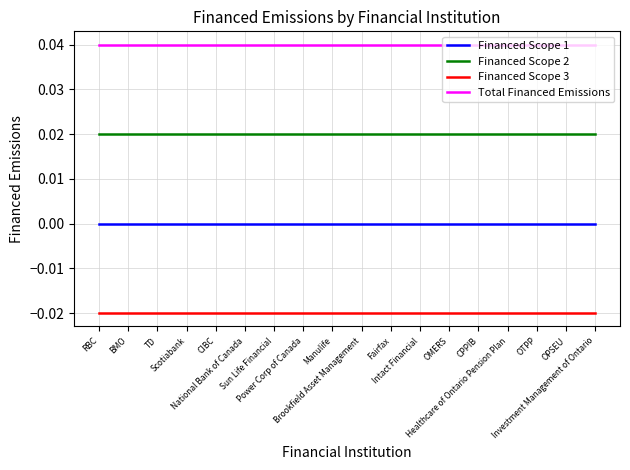

List the series in order of their peak value, highest first.

Total Financed Emissions, Financed Scope 2, Financed Scope 1, Financed Scope 3